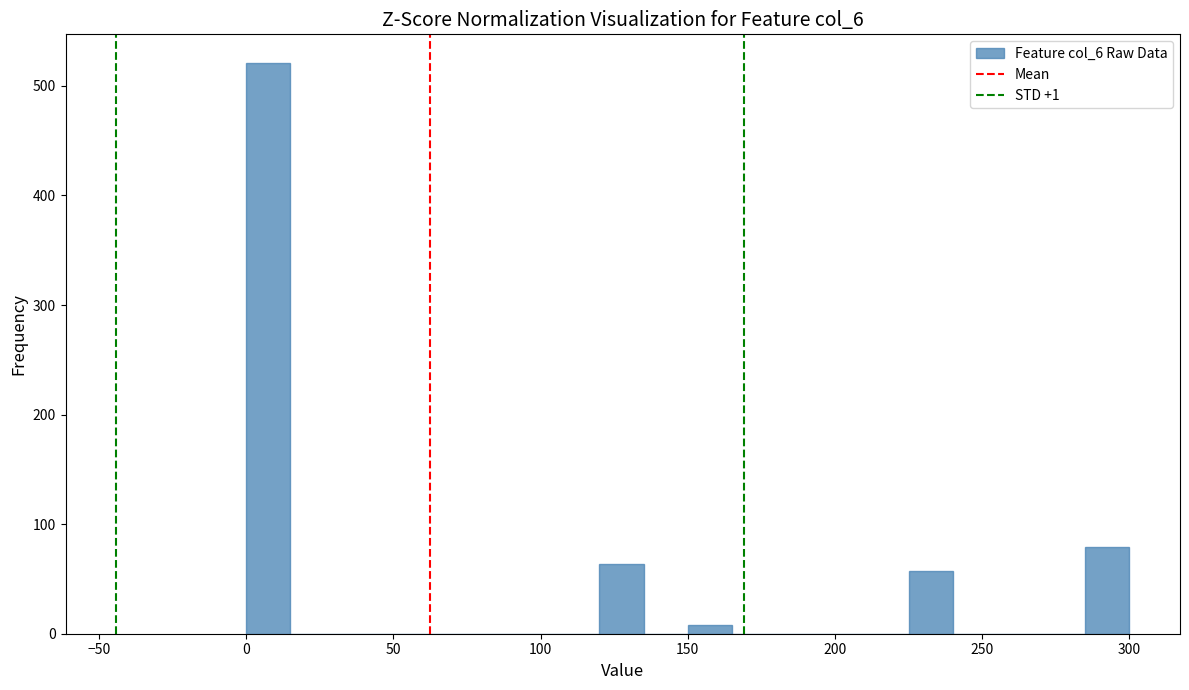

Around what value on the x-axis is the tallest bar? Give the approximate position of its centre, as read against the axis.

10